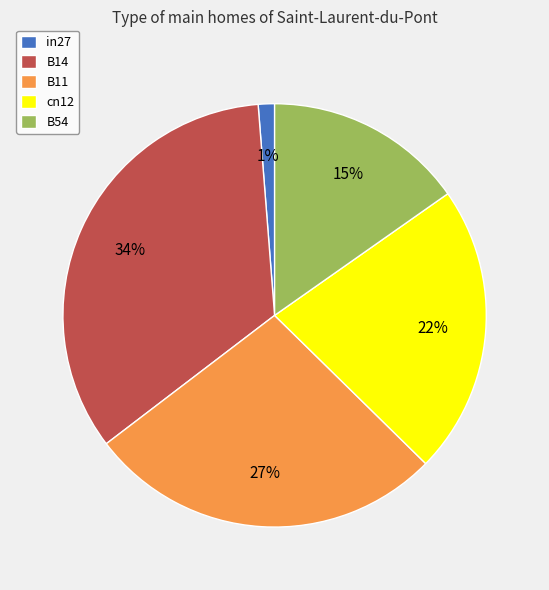

Between in27 and cn12, which is larger?

cn12